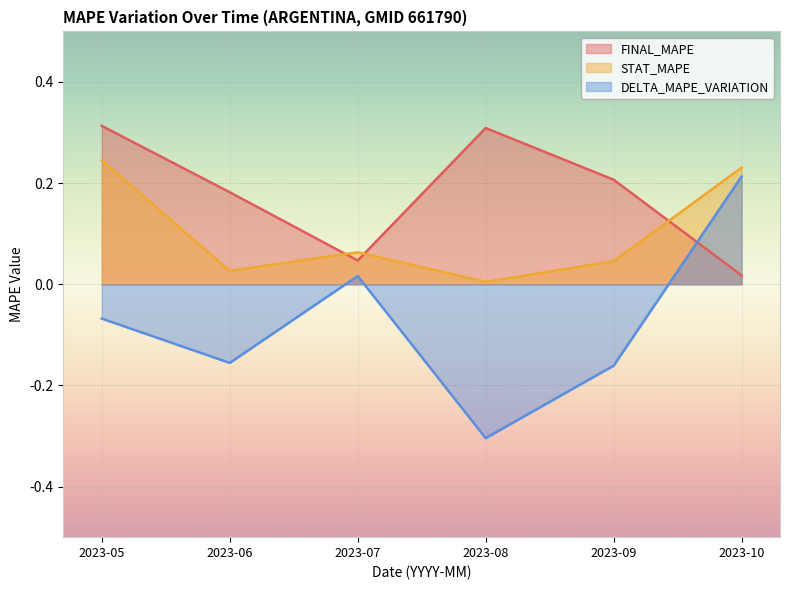

True or false: DELTA_MAPE_VARIATION and FINAL_MAPE cross at least once.

True